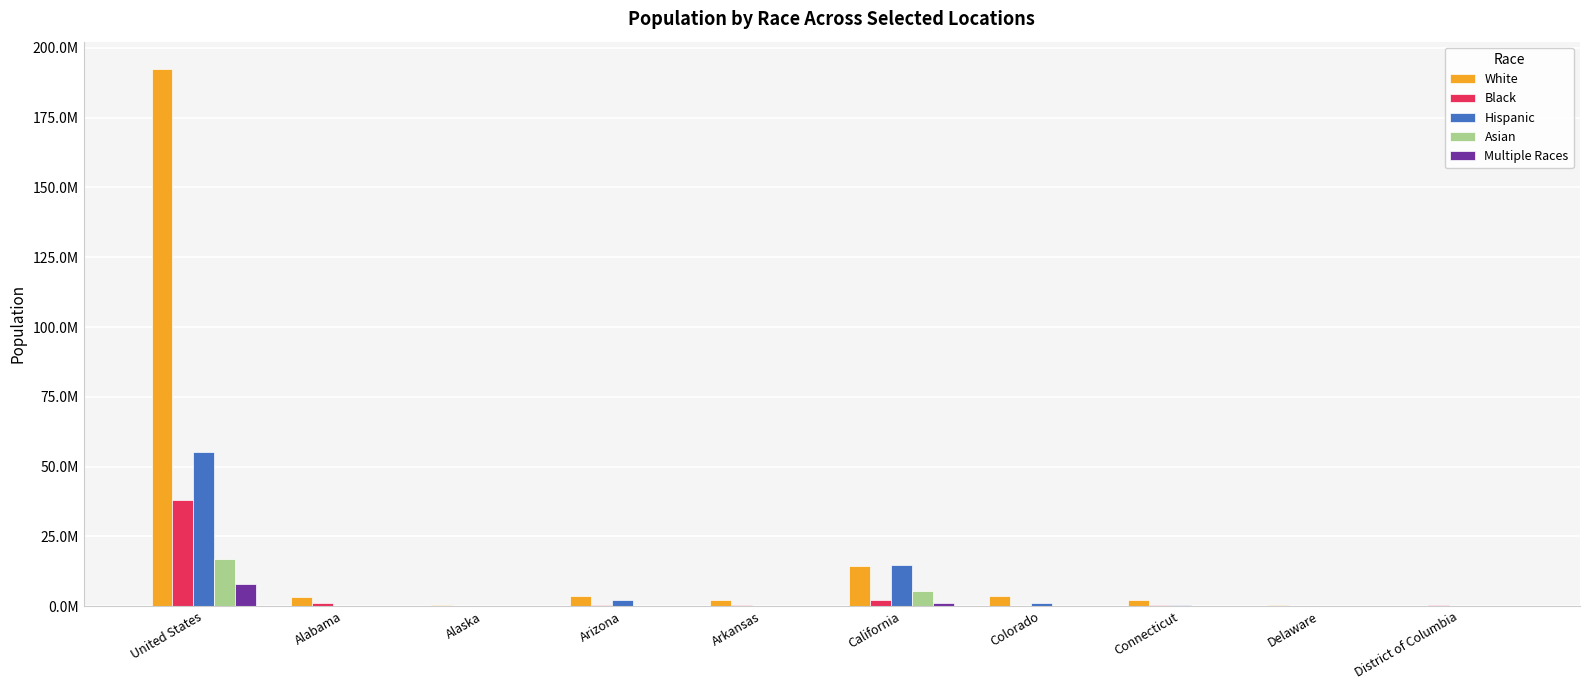

What is the minimum value shown in the chart?

17200